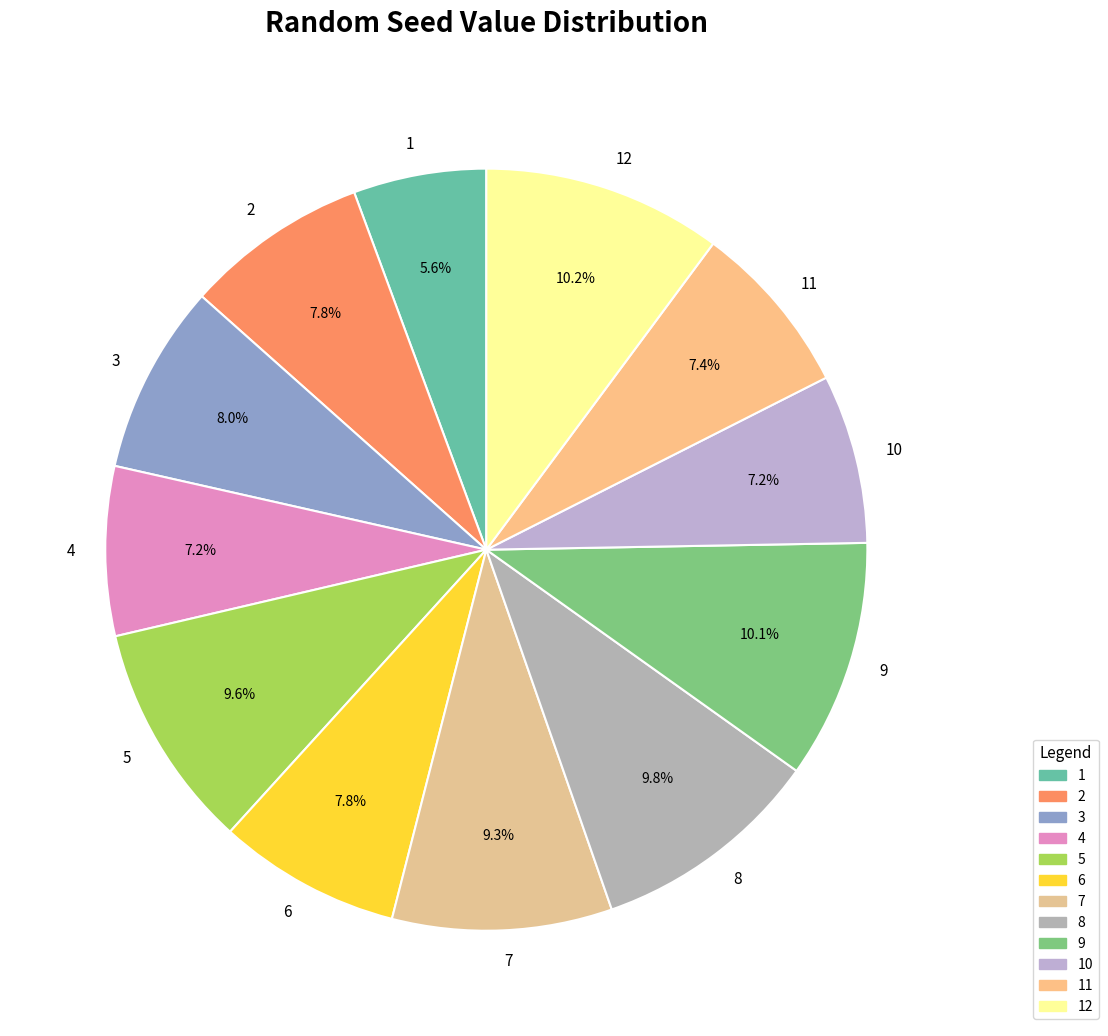

What is the ratio of the value at 5 to the value at 2?

1.2